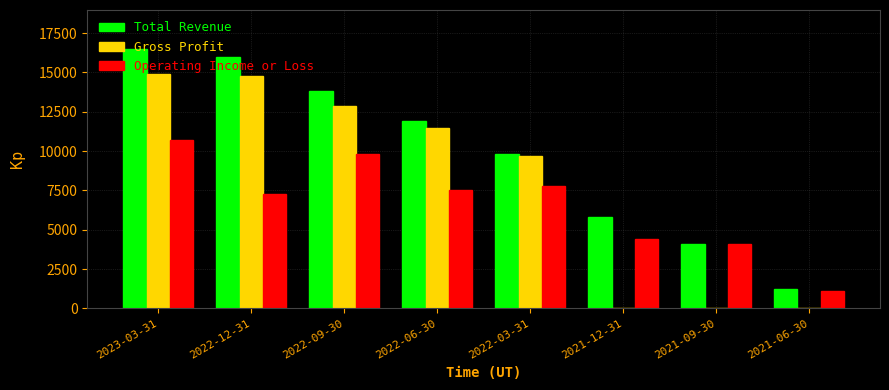

The Total Revenue series shows 4100 at 2021-09-30. True or false?

True